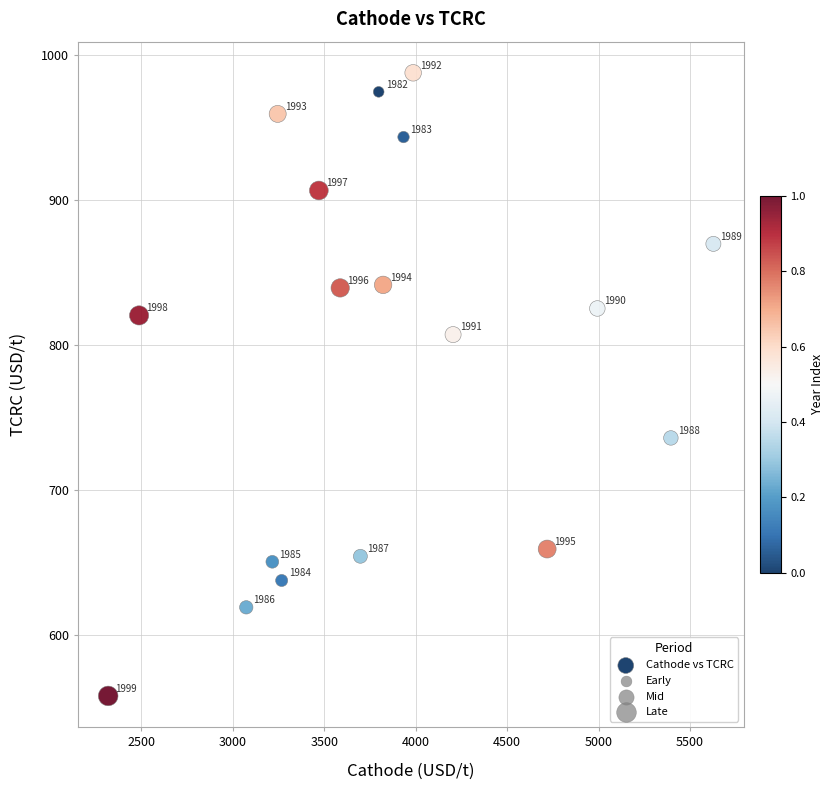

What is the range of X values (max minus min)?

3309.9